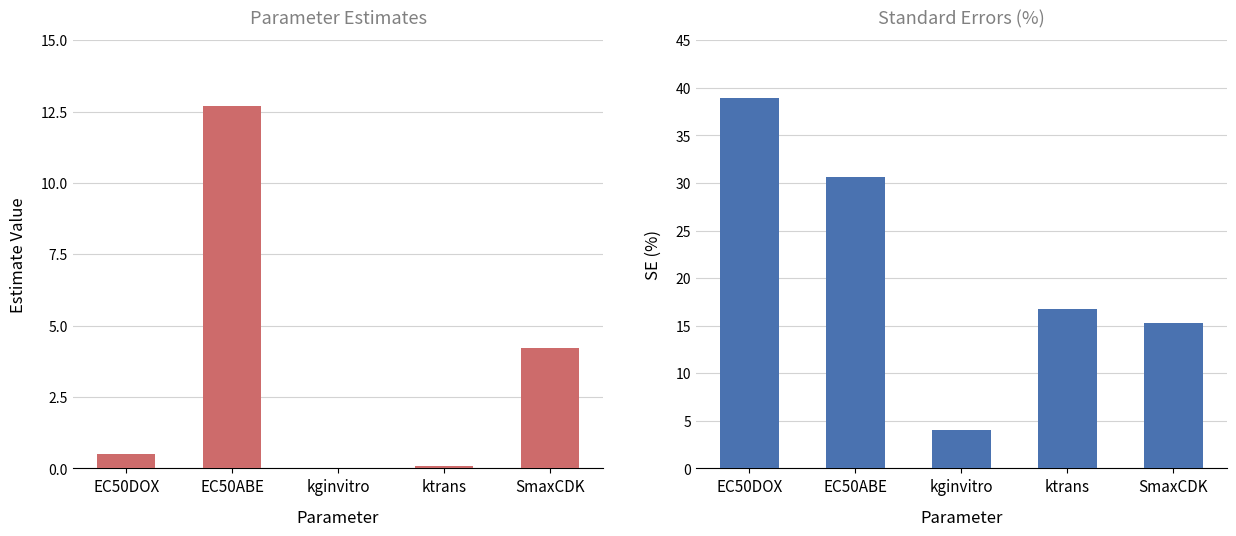

What position from the left is SmaxCDK?

5